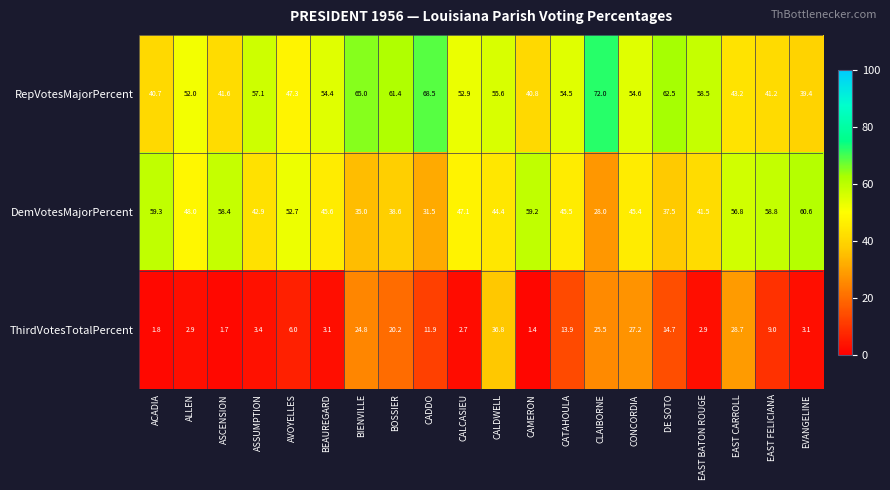

Which series has the largest range (max minus min)?

ThirdVotesTotalPercent